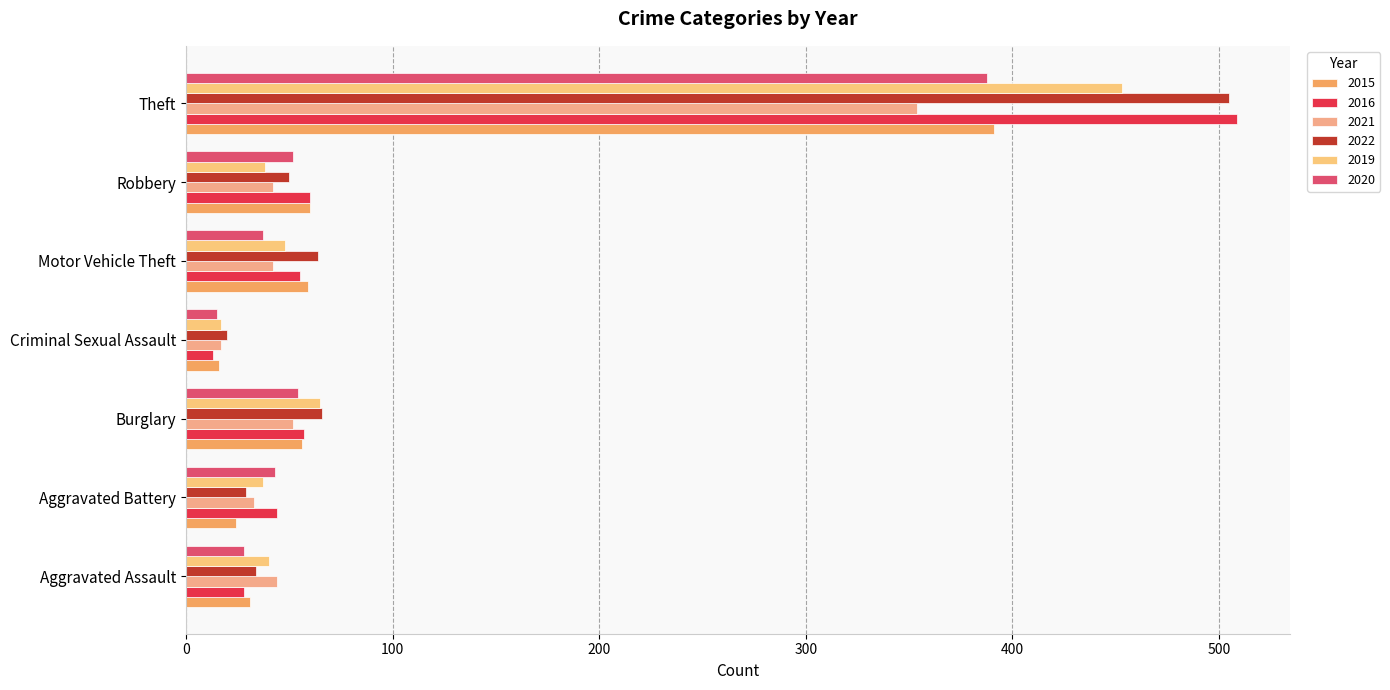

What is the value of the 2022 bar at the 2nd from the left?

29